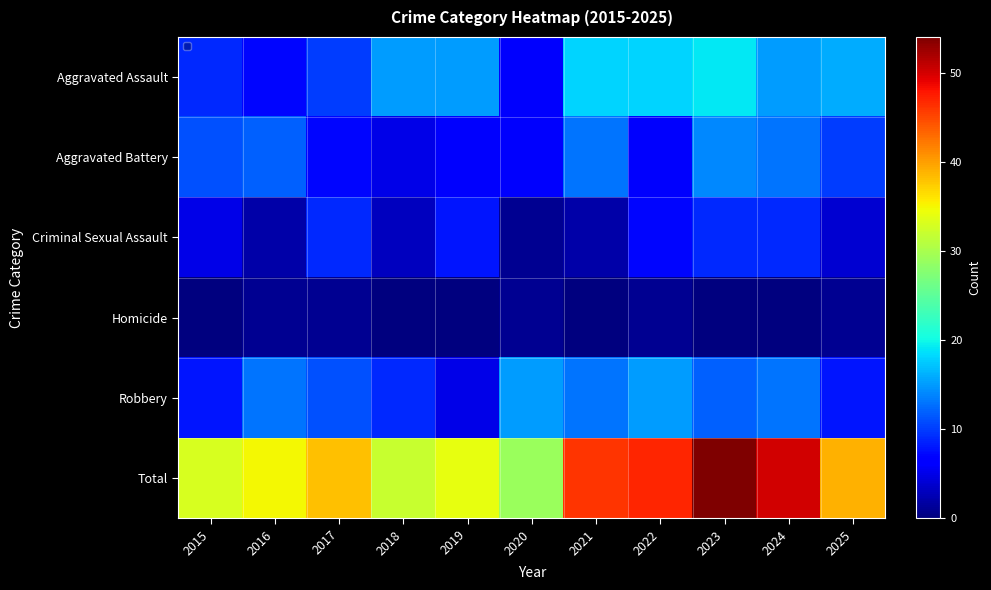

Which series has the largest total across all categories?

Total